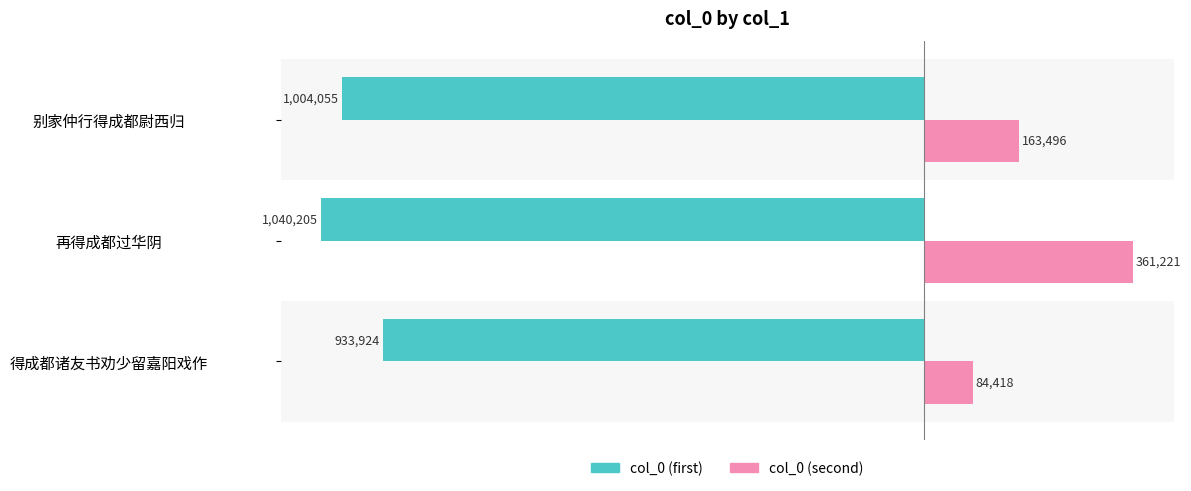

How many groups of bars are there?

3